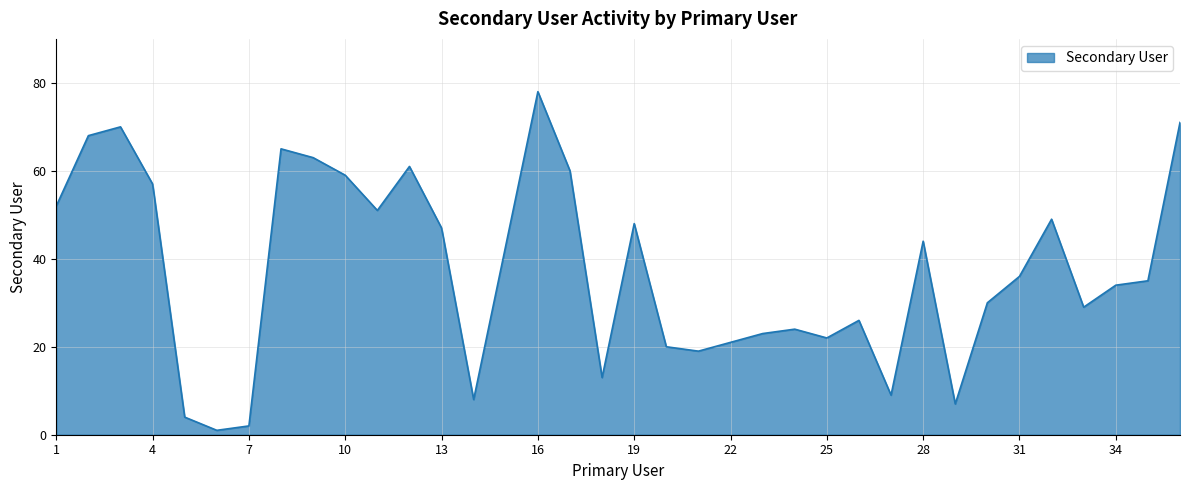

What is the greatest value displayed?

78